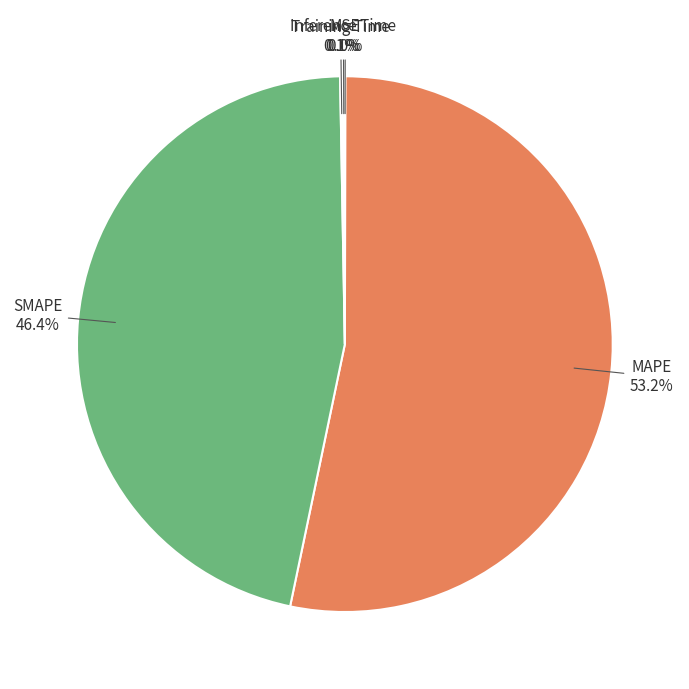

Is there a majority slice in this chart?

Yes